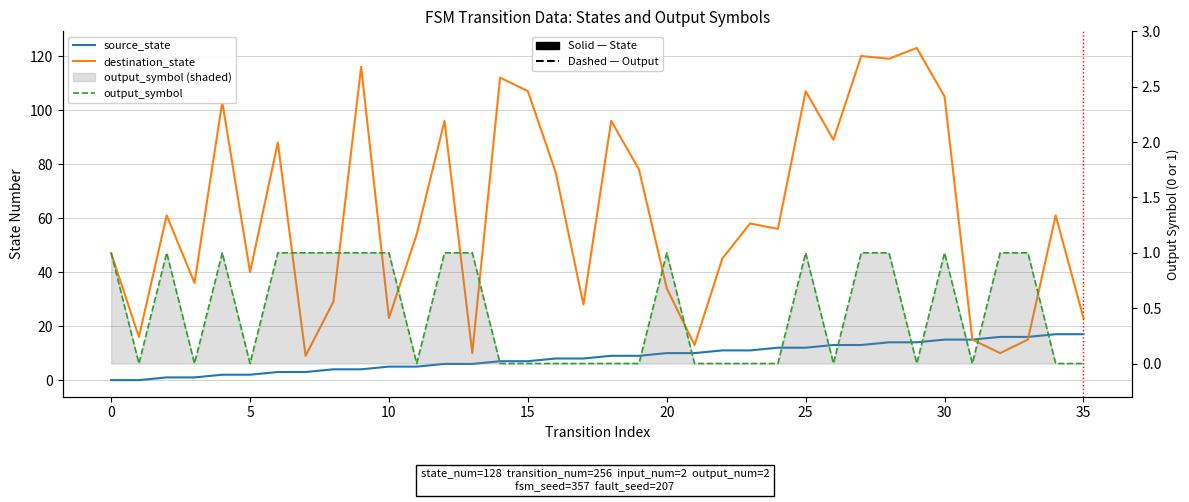

What are all the series names shown in the legend?

source_state, destination_state, output_symbol